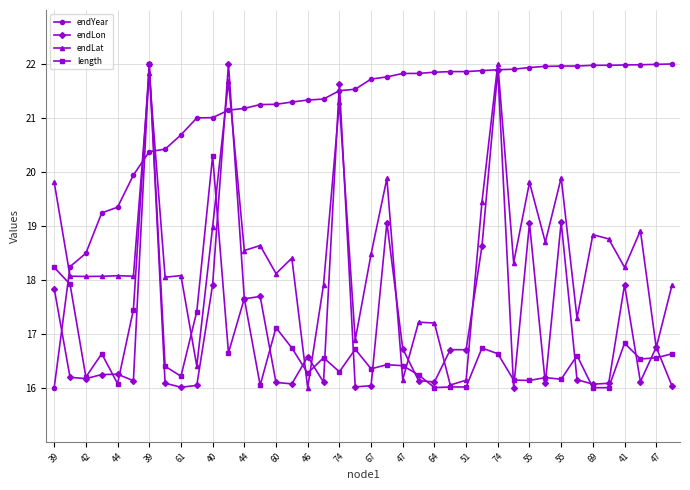

At how many categories does at least one series exceed 17?

40